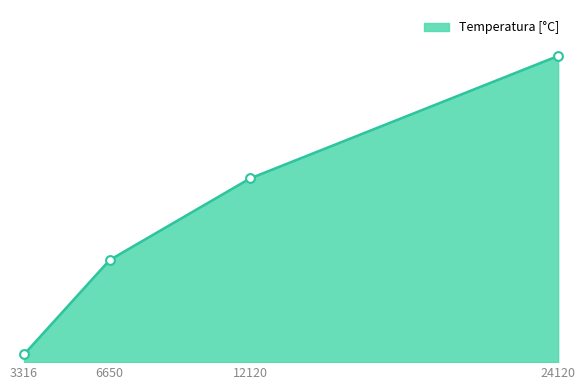

What is the ratio of the value at 6650 to the value at 12120?

0.6